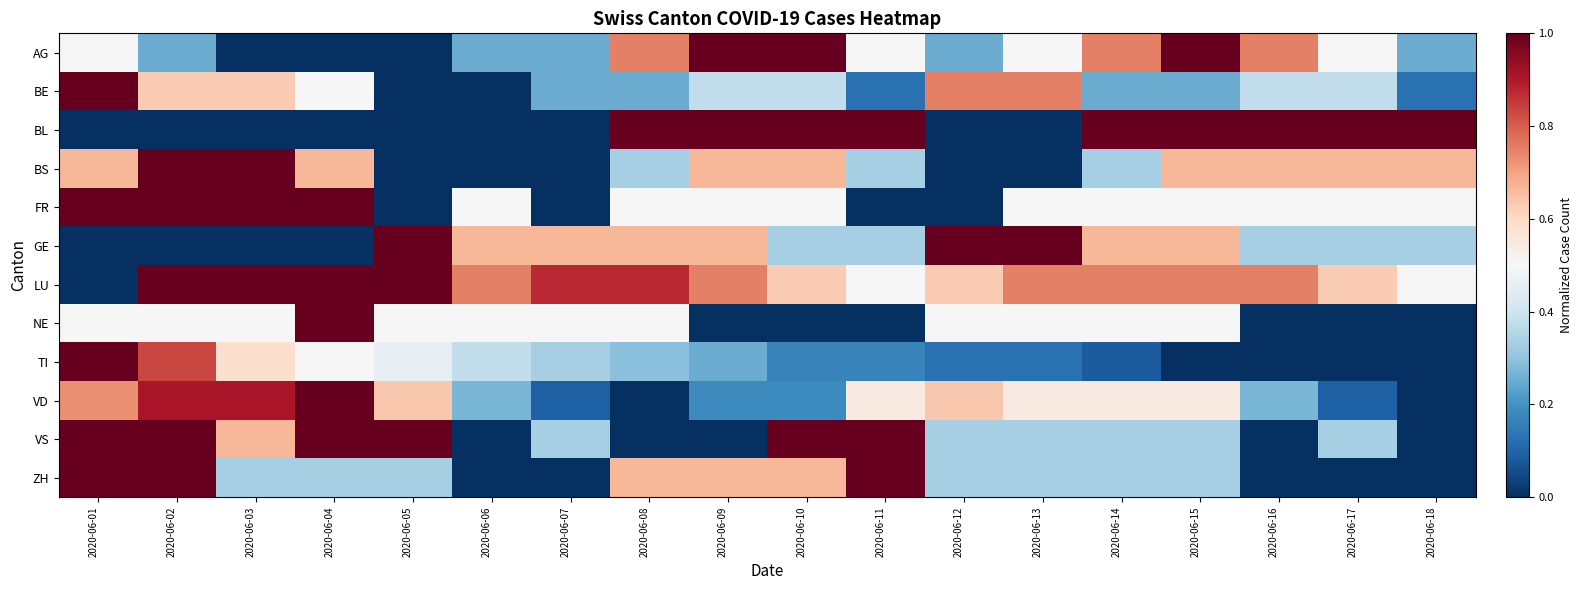

Between 2020-06-08 and 2020-06-10, which is larger?

2020-06-10